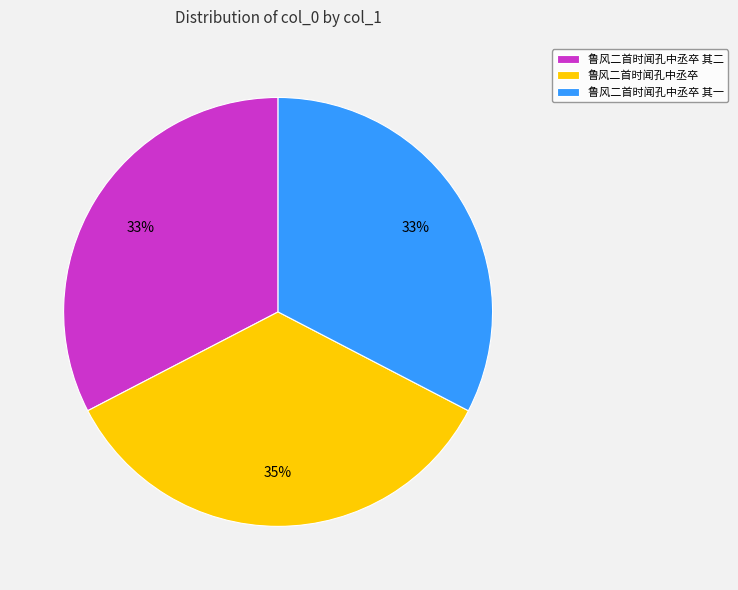

Between 鲁风二首时闻孔中丞卒 其二 and 鲁风二首时闻孔中丞卒, which is larger?

鲁风二首时闻孔中丞卒